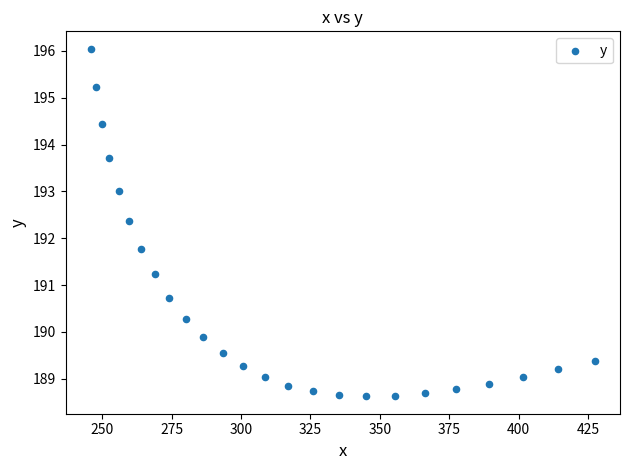

What is the range of X values (max minus min)?

181.6